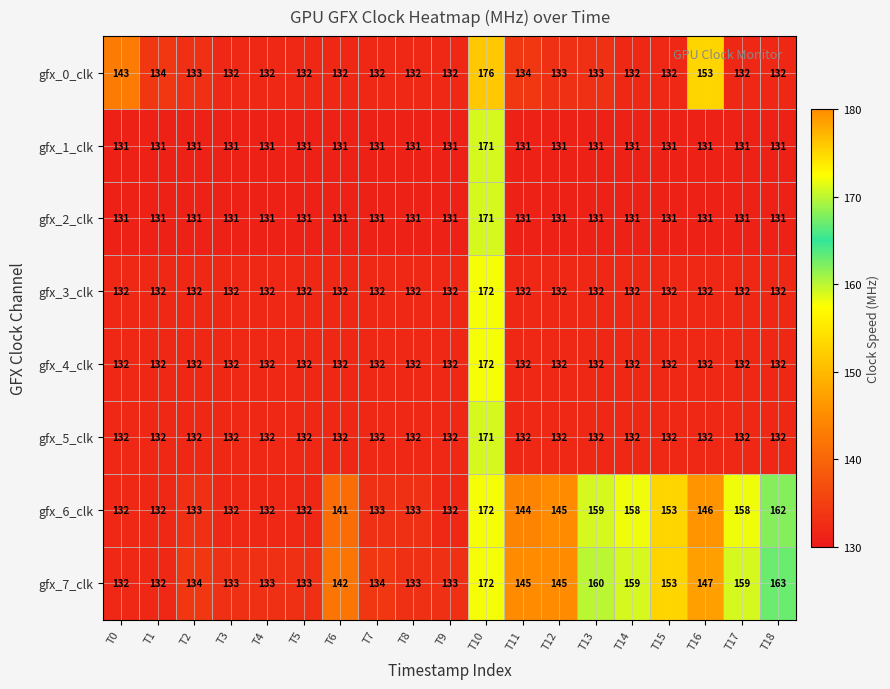

Which series has the largest total across all categories?

gfx_7_clk